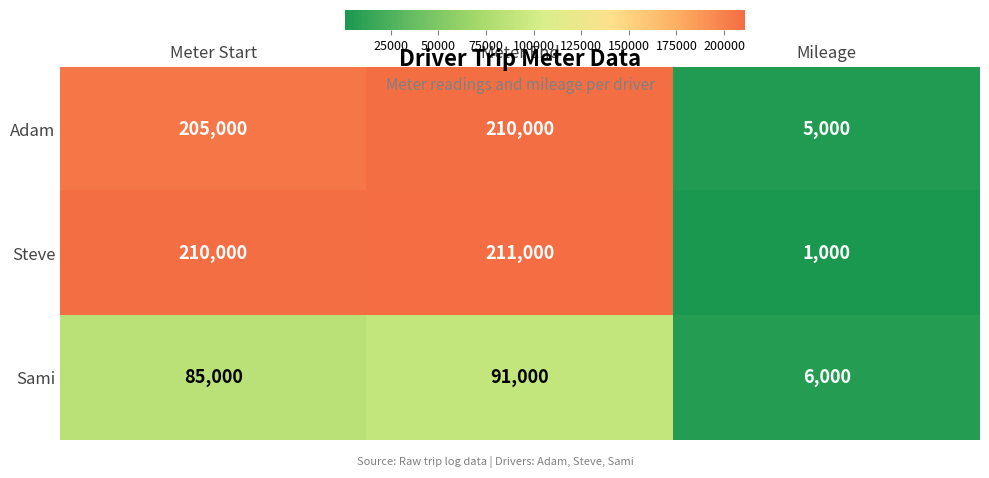

Reading right to left, what are all the values shown in this chart?

Adam: 5000	210000	205000
Steve: 1000	211000	210000
Sami: 6000	91000	85000